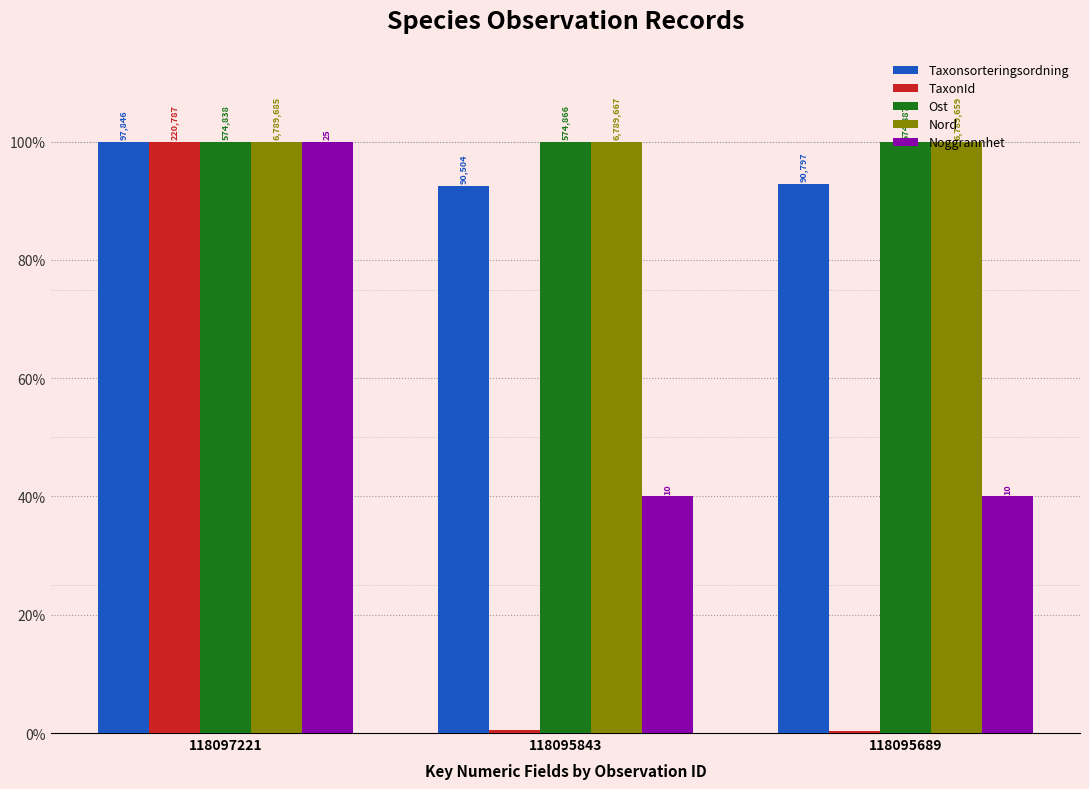

The value of Ost at 118095689 is 100.0. True or false?

True